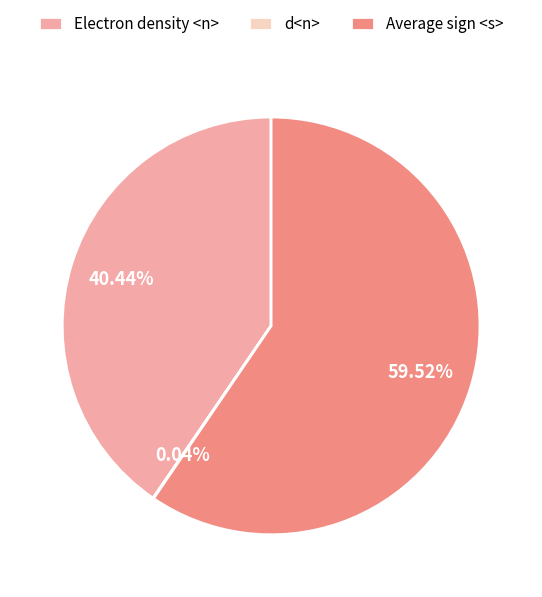

Approximately how many times larger is the value at Electron density <n> compared to Average sign <s>?

0.7